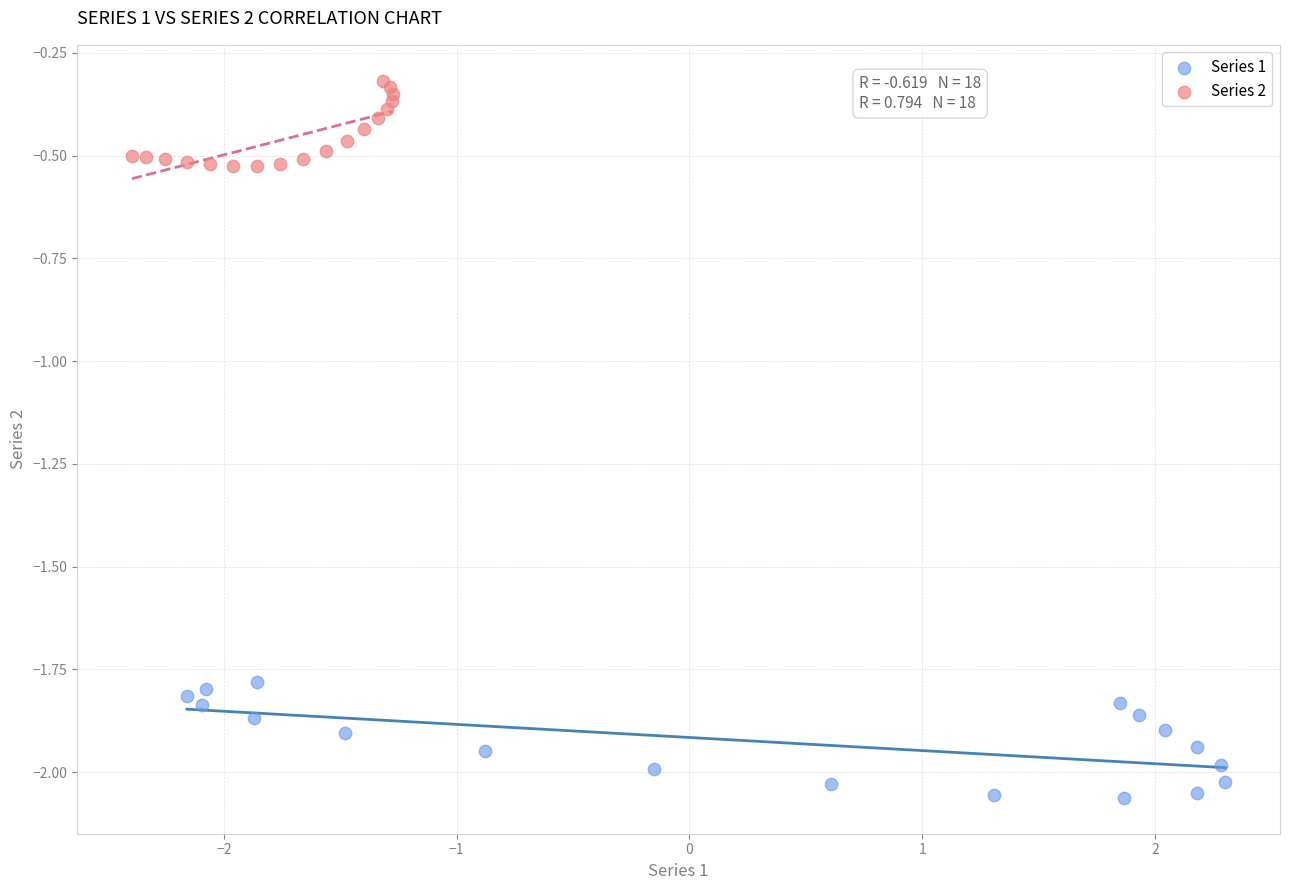

Which series reaches the minimum Y coordinate?

Series 1